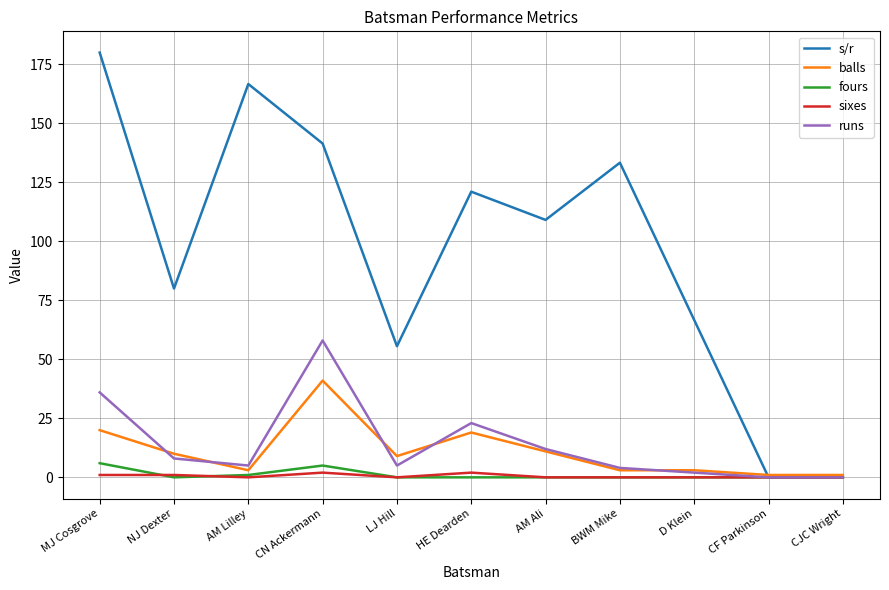

Which series has the largest total across all categories?

s/r